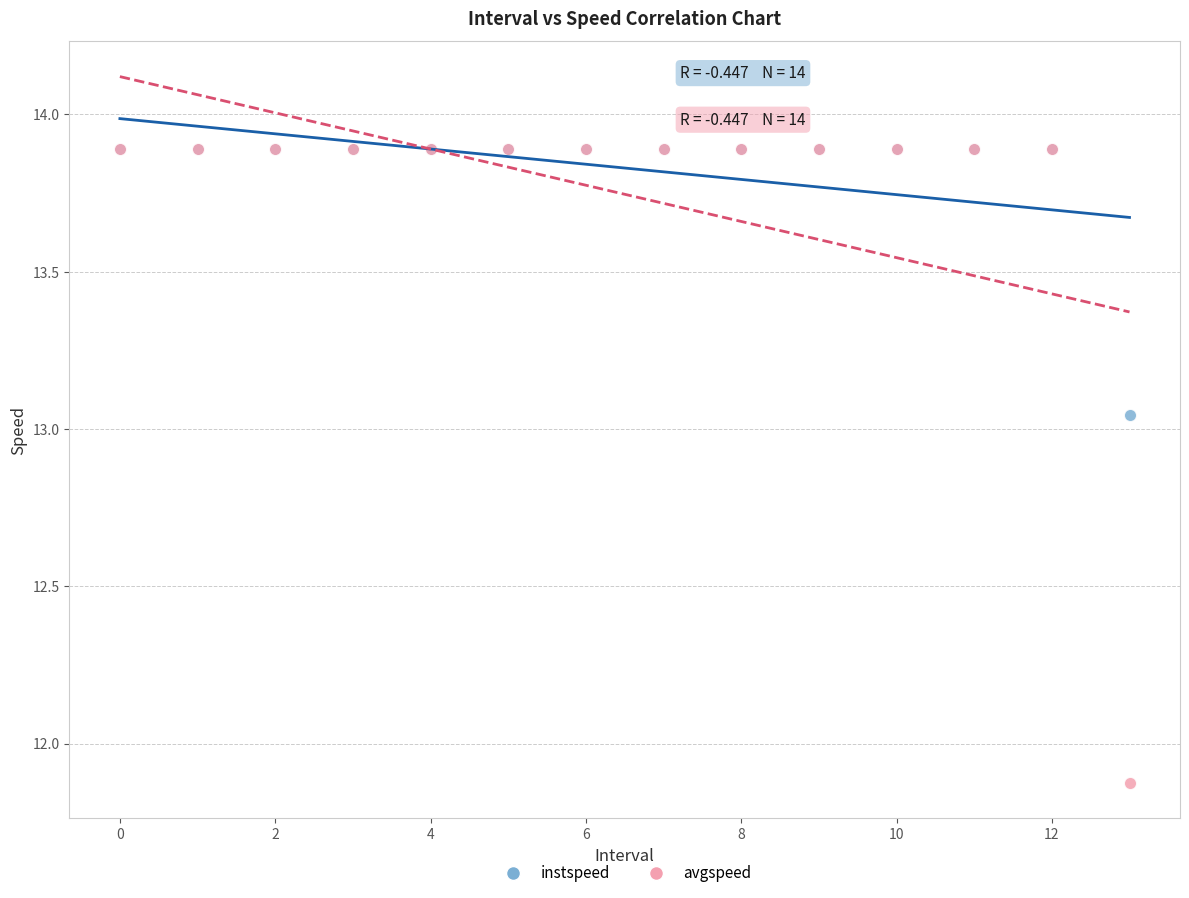

In the avgspeed series, what Y value is closest to 12?

11.9